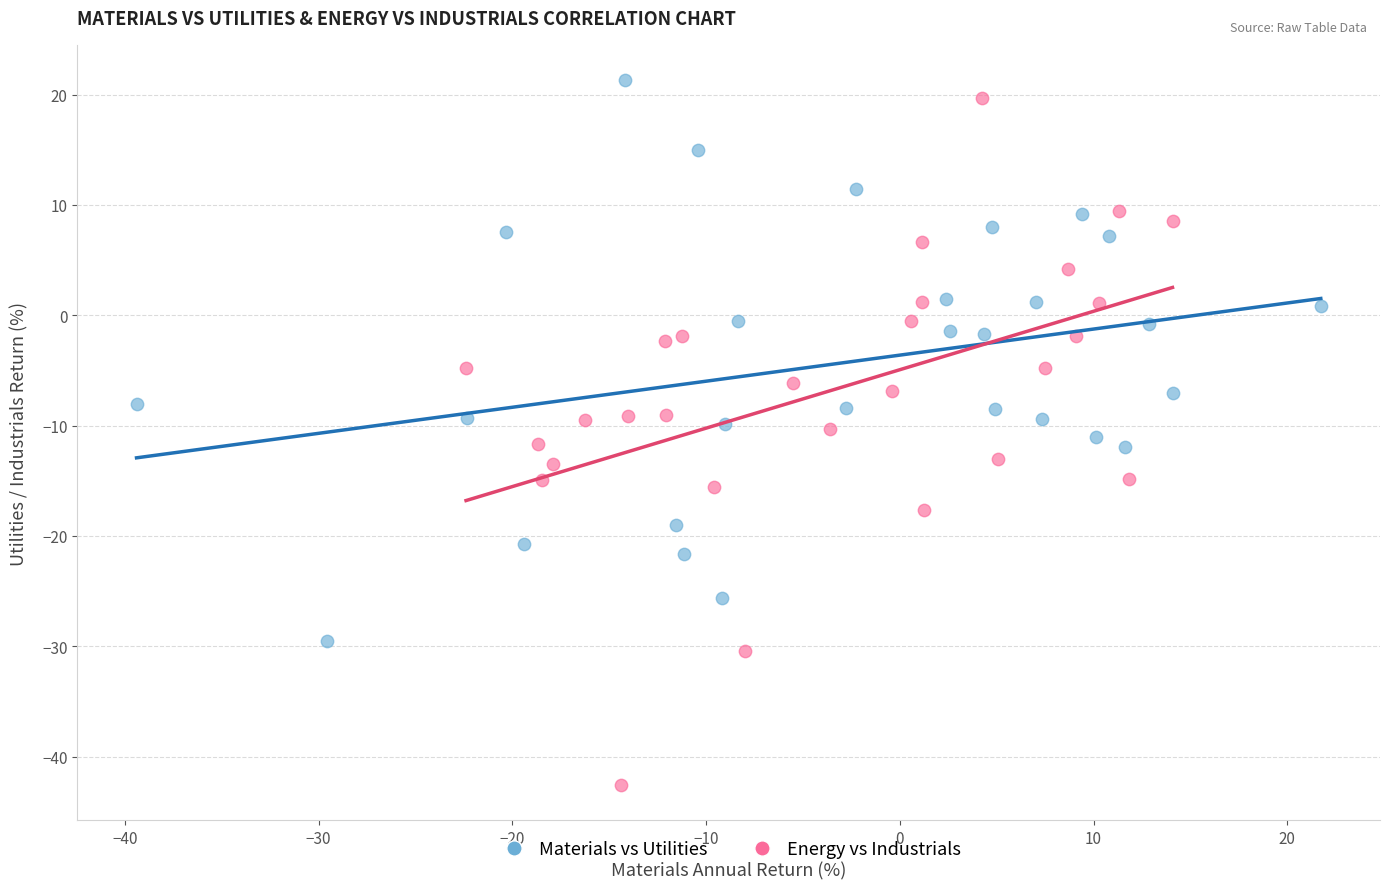

Which series contains the lowest Y value?

Energy vs Industrials